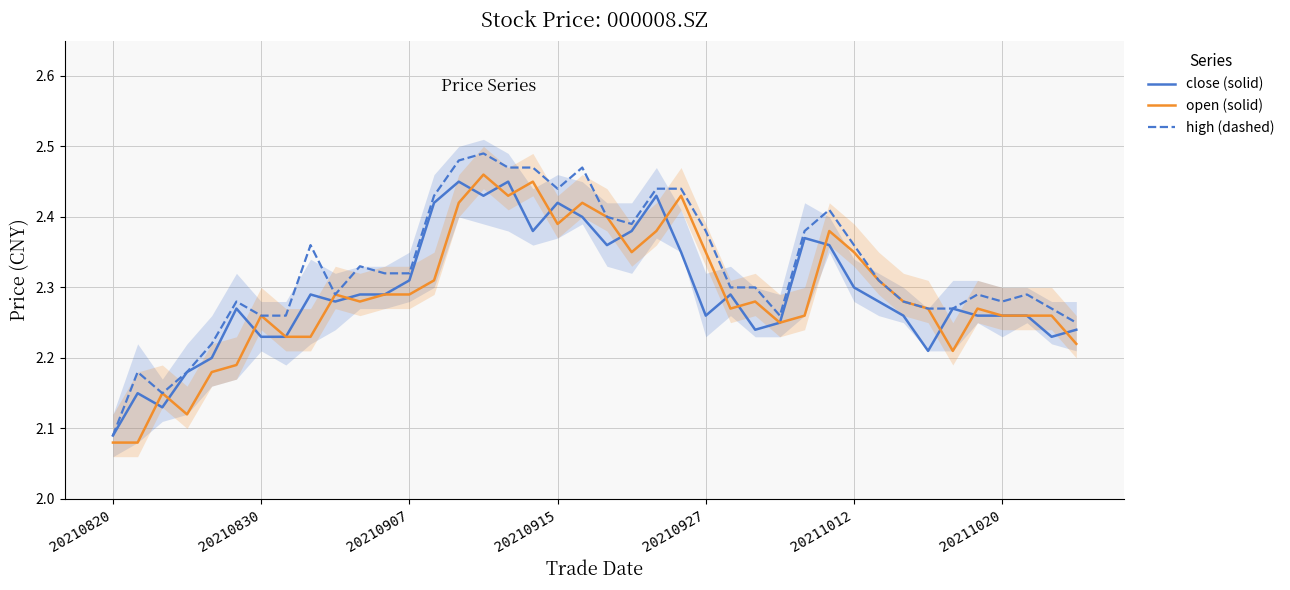

How many interior local peaks does the open (solid) series have?

10